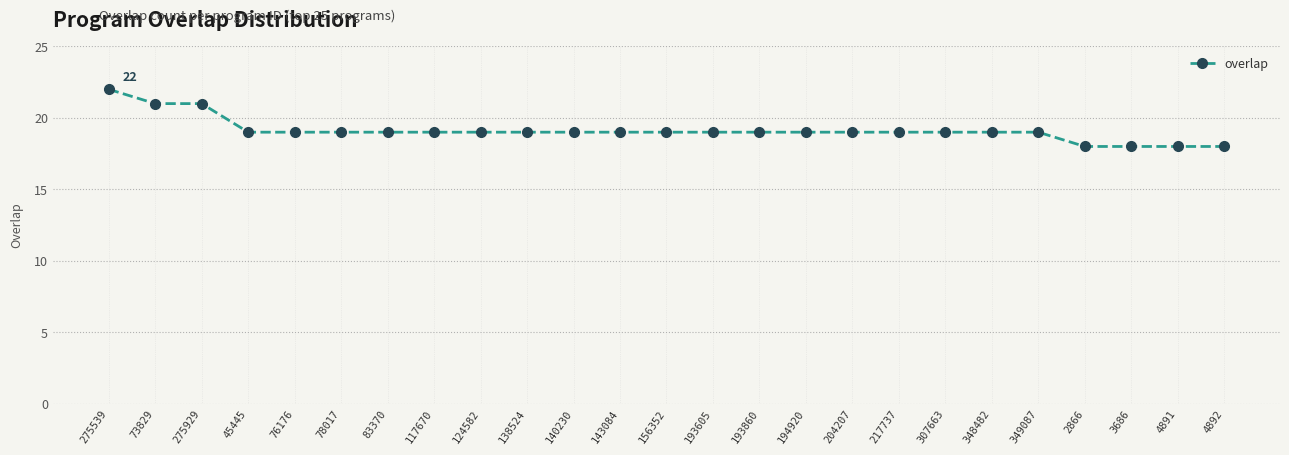

Is it true that the value at 307663 is 5?

False